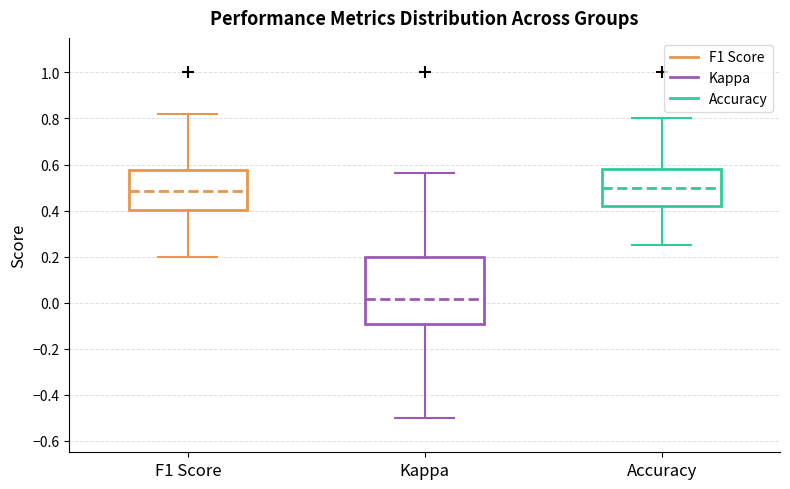

Reading left to right, read every box against the y-axis: the position of its median line, the range the box covers, and the ends of its whiskers. The values are not printed on the chart, so give them approximately, as read against the axis.

F1 Score: median 0.48, box 0.40 to 0.58, whiskers 0.20 to 0.82
Kappa: median 0.02, box -0.10 to 0.20, whiskers -0.50 to 0.56
Accuracy: median 0.50, box 0.42 to 0.58, whiskers 0.26 to 0.80